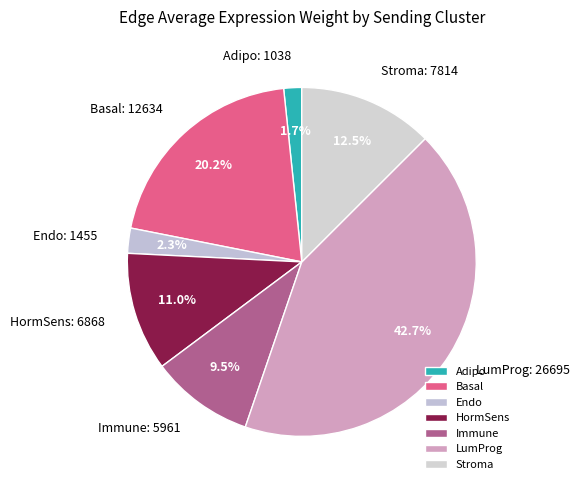

Which slice is the largest?

LumProg